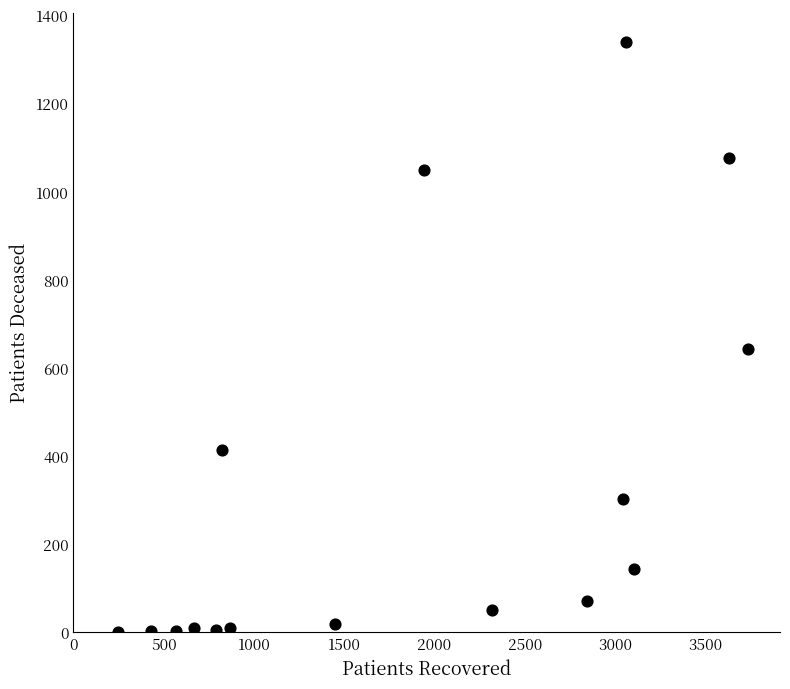

What is the range of X values (max minus min)?

3492